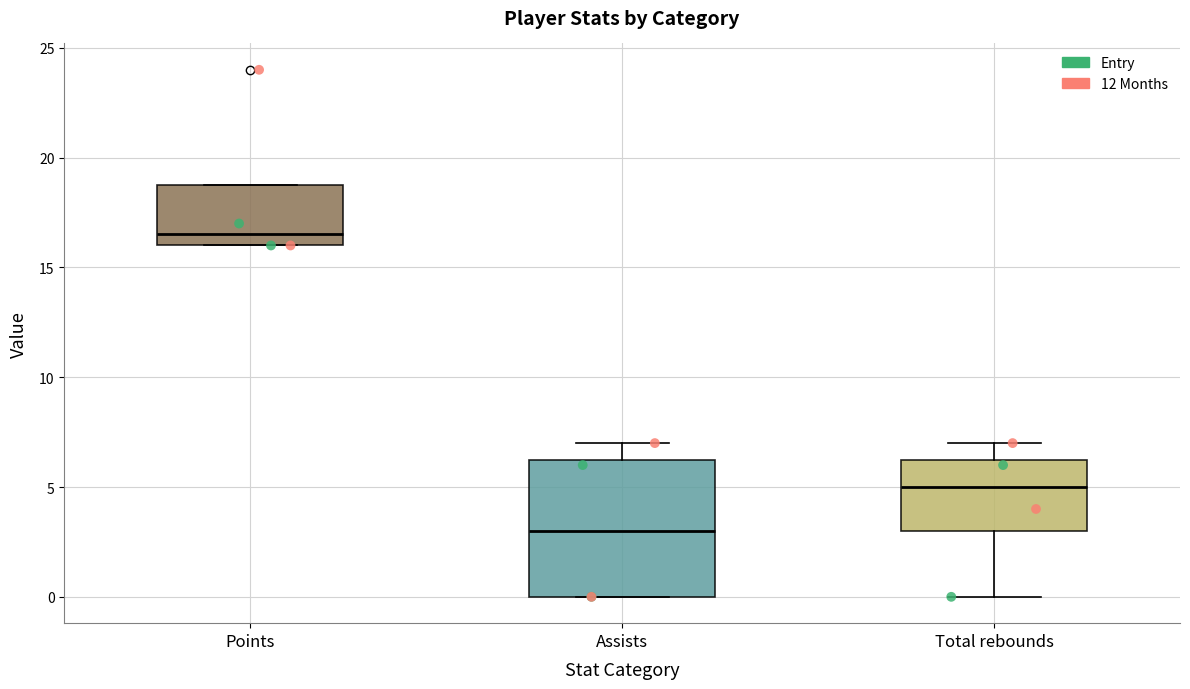

Where does the median line of the box for Points sit on the y-axis? The values are not printed on the chart, so give them approximately, as read against the axis.

16.5